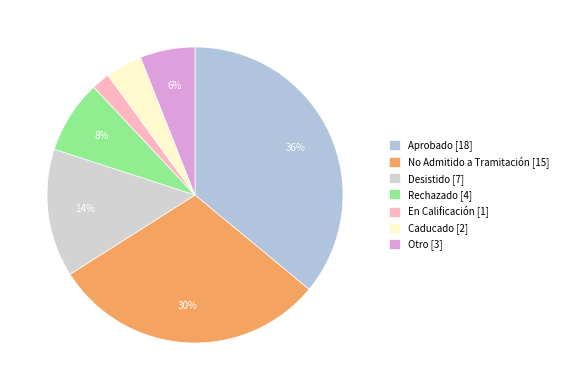

How many slices are in this pie chart?

7